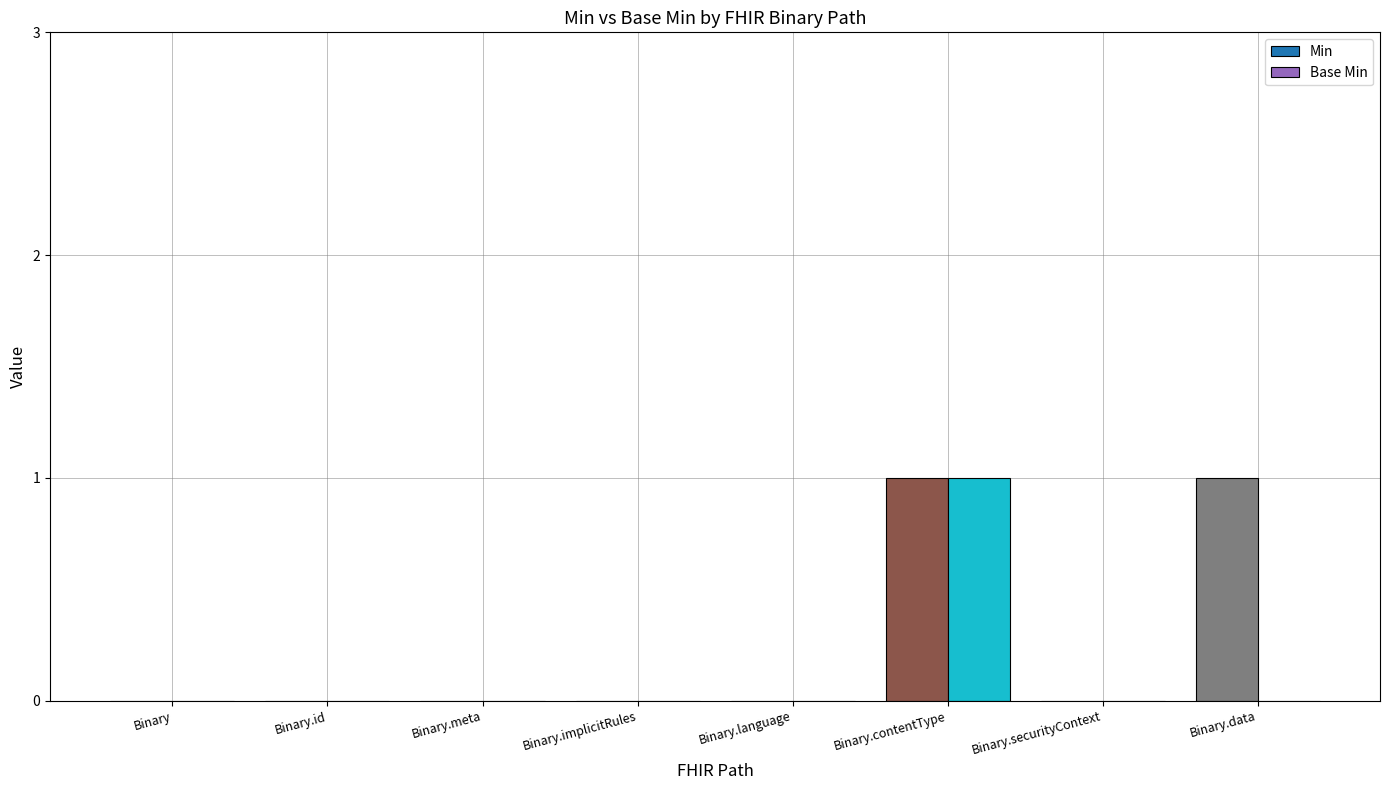

How many bars are there in each group?

2